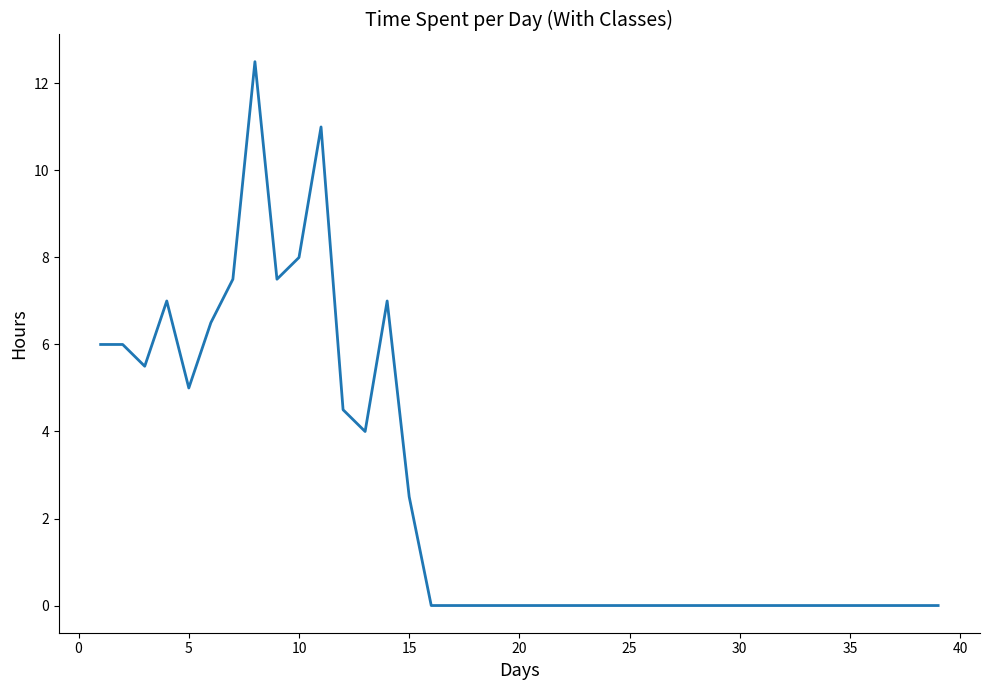

What is the greatest value displayed?

12.5